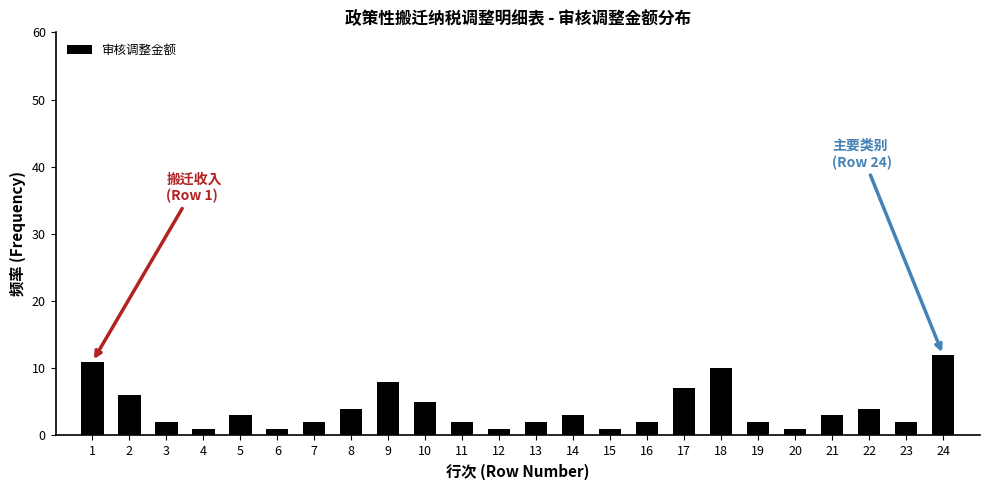

Reading left to right, what are all the values shown in this chart?

1=11	2=6	3=2	4=1	5=3	6=1	7=2	8=4	9=8	10=5	11=2	12=1	13=2	14=3	15=1	16=2	17=7	18=10	19=2	20=1	21=3	22=4	23=2	24=12